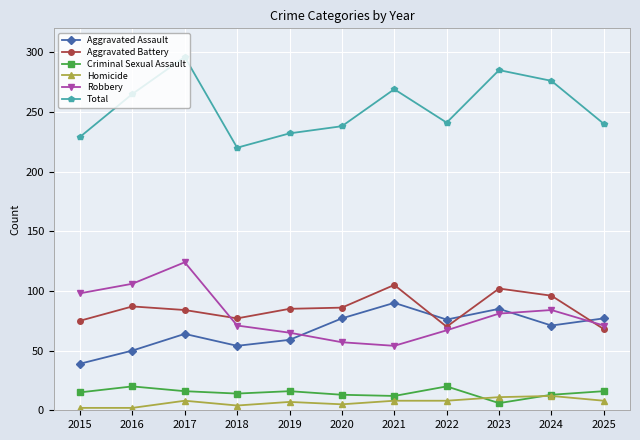

True or false: Homicide and Total intersect in this chart.

False